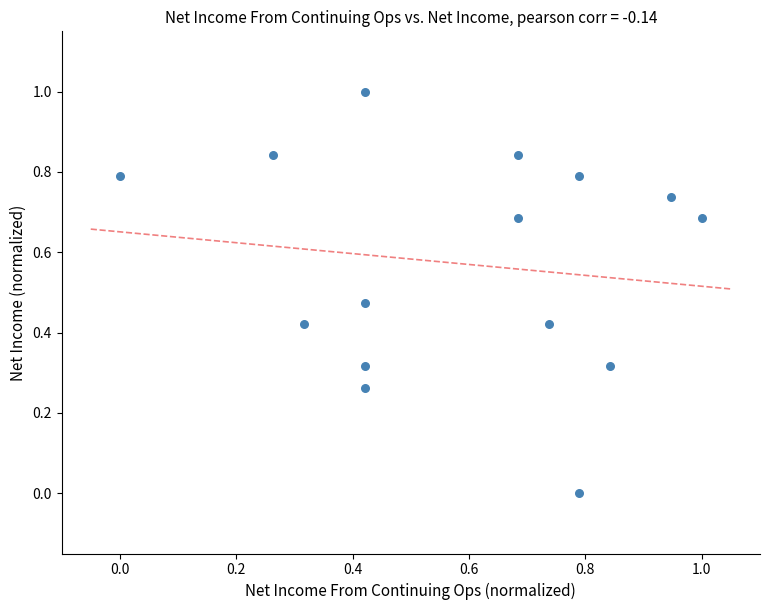

What is the range of X values (max minus min)?

1.0